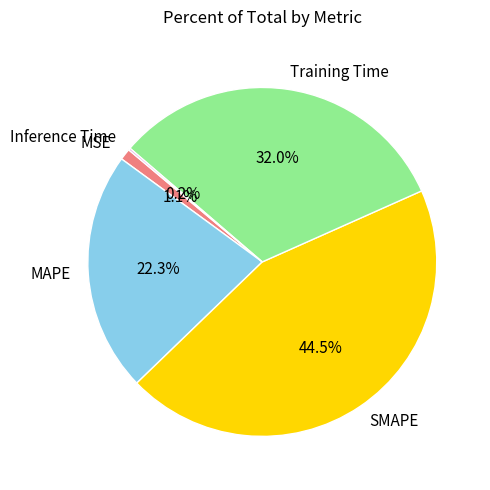

What is the largest slice in the pie chart?

SMAPE